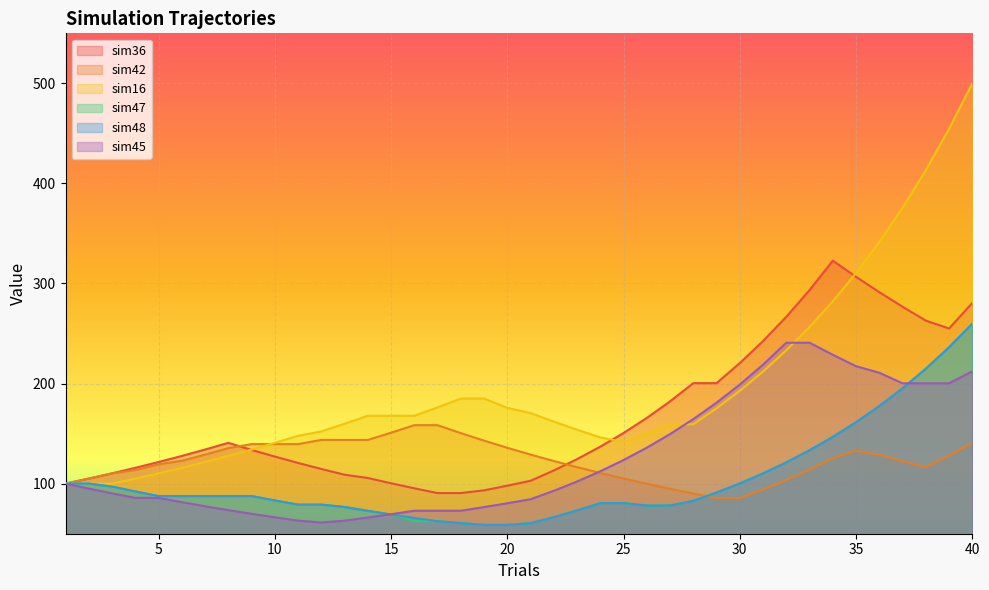

What is the value of the sim48 point at the 20th from the left?

58.7